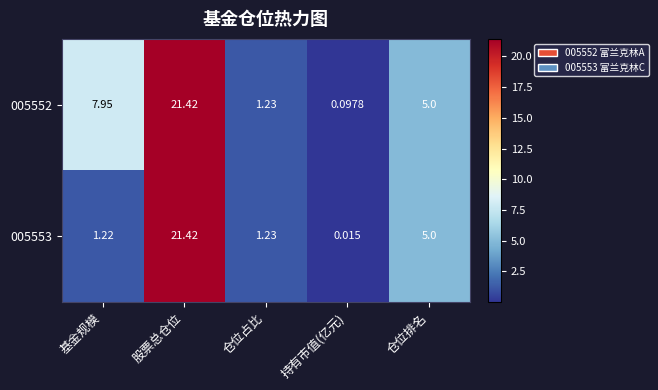

At which label does 005553 first exceed 1?

基金规模